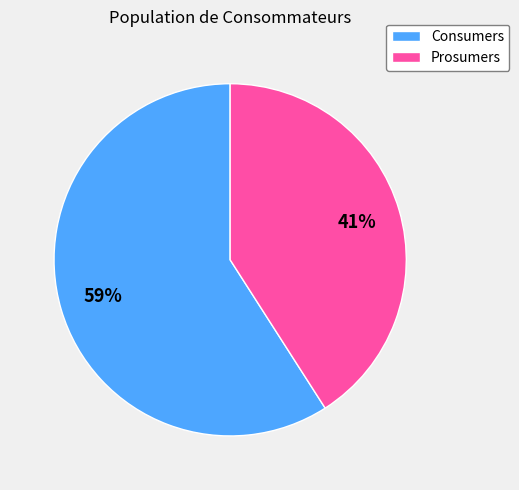

The Prosumers slice represents 27% of the pie. True or false?

False